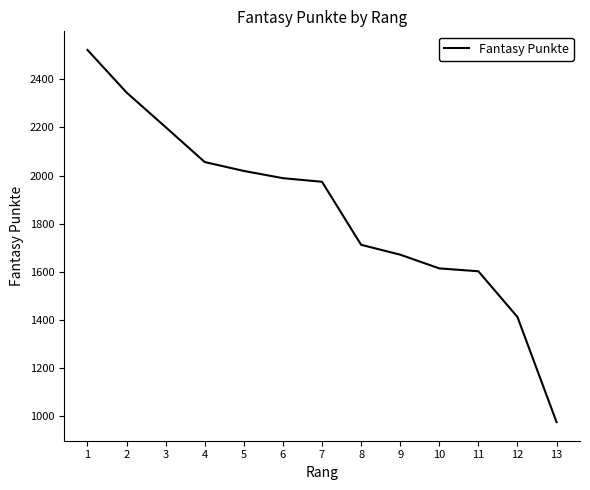

What is the greatest value displayed?

2522